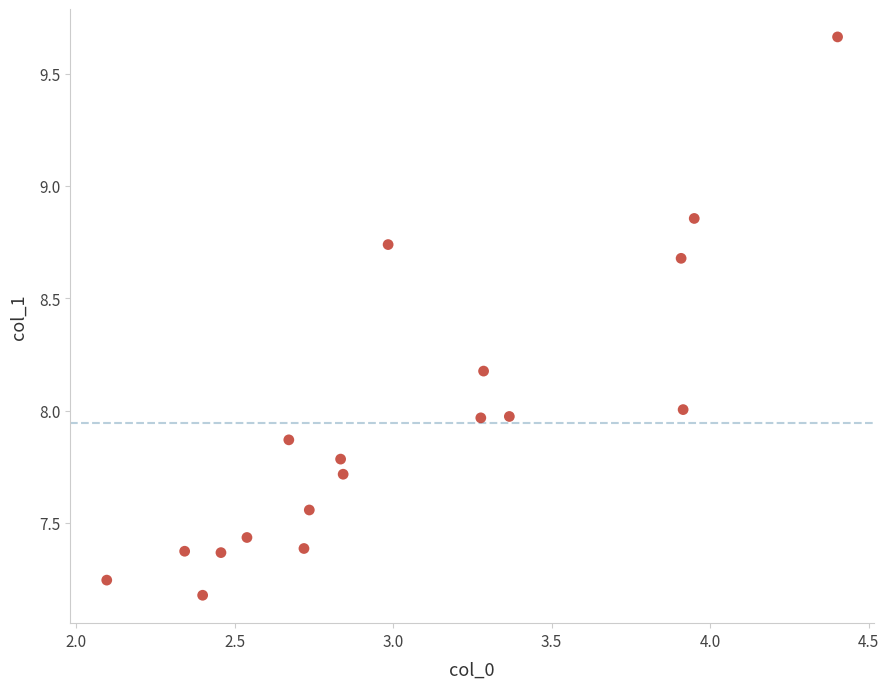

What is the range of Y values (max minus min)?

2.5